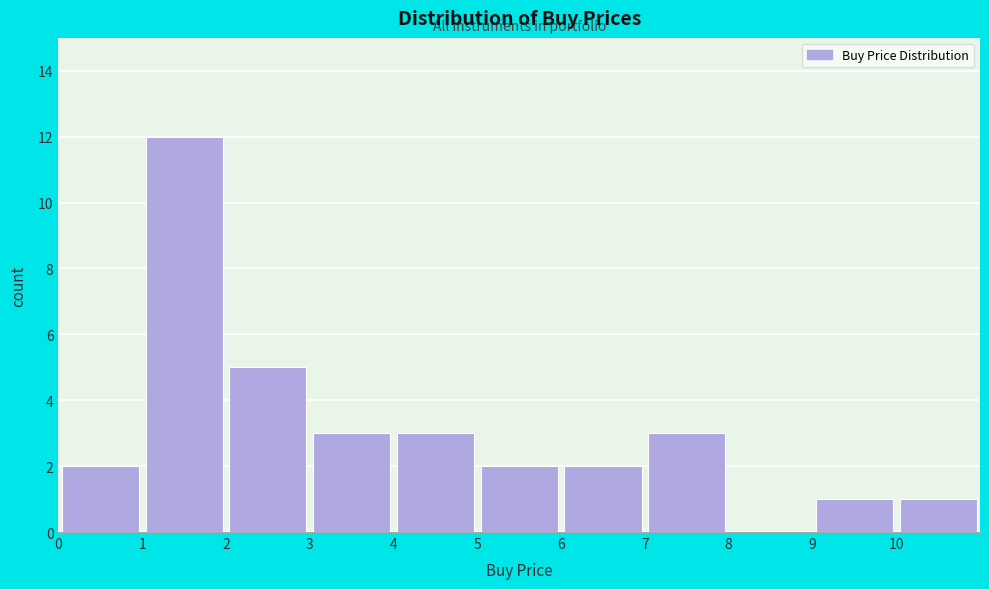

Reading left to right, list every bar in this chart as the range it spans on the x-axis followed by its height. The values are not printed on the chart, so give them approximately, as read against the axis.

0 to 1: 2
1 to 2: 12
2 to 3: 5
3 to 4: 3
4 to 5: 3
5 to 6: 2
6 to 7: 2
7 to 8: 3
8 to 9: 0
9 to 10: 1
10 to 11: 1